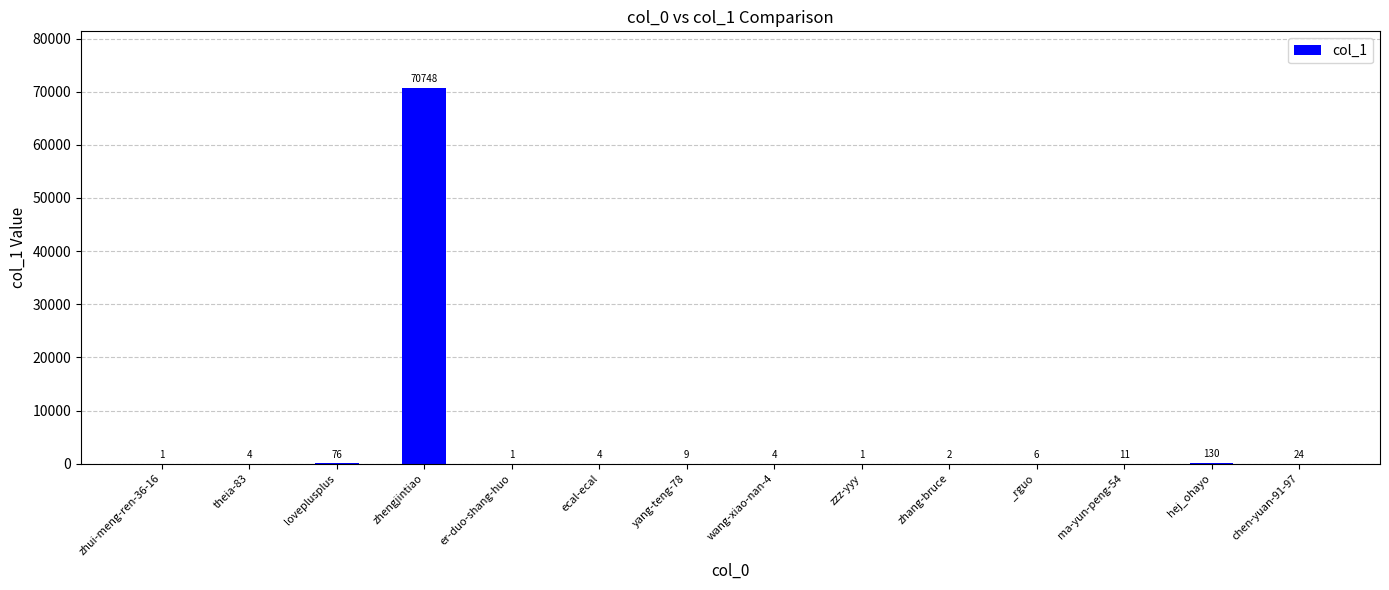

How many data points does each series have?

14